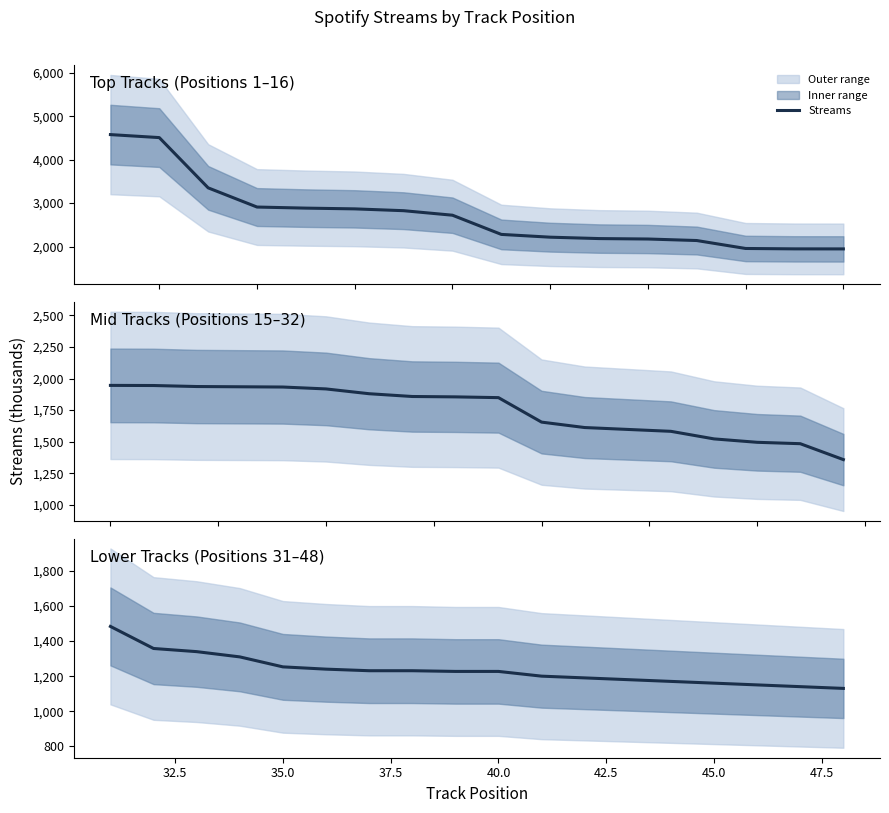

What is the change in value from 32.5 to 35.0?

-18